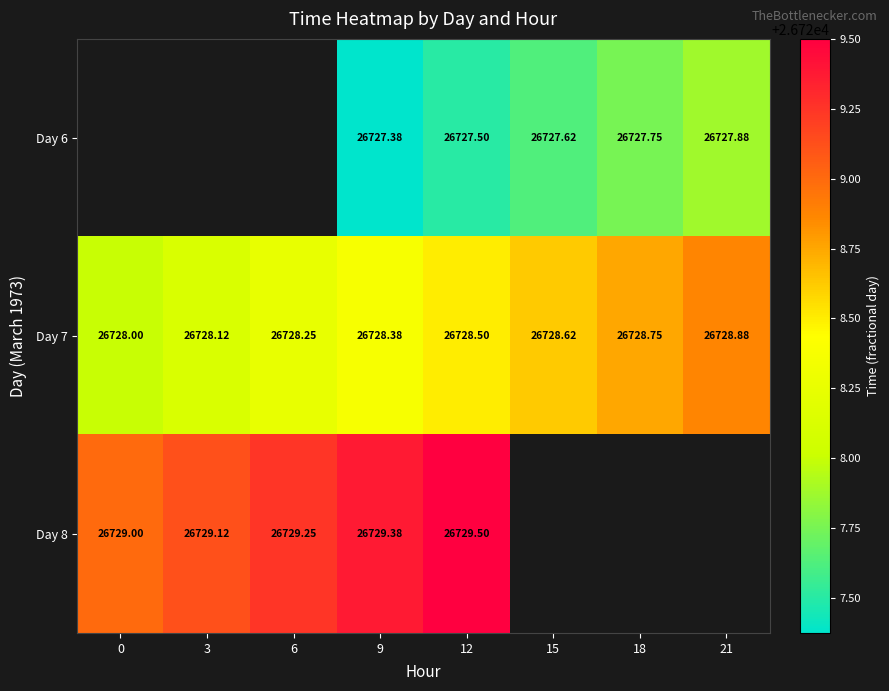

Which has a higher value, 21 or 9?

21